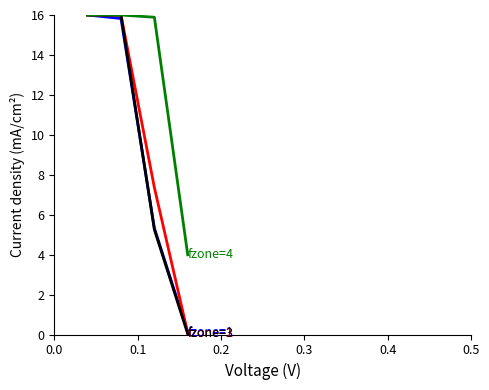

What is the maximum value shown in the chart?

16.0